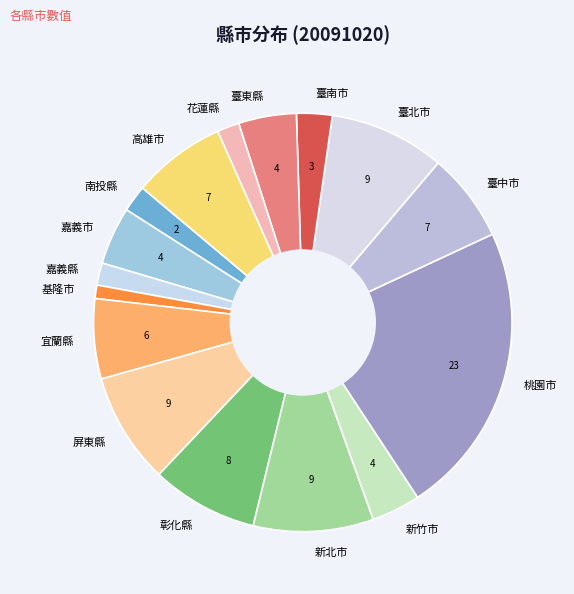

Is 基隆市 the majority of the pie?

No